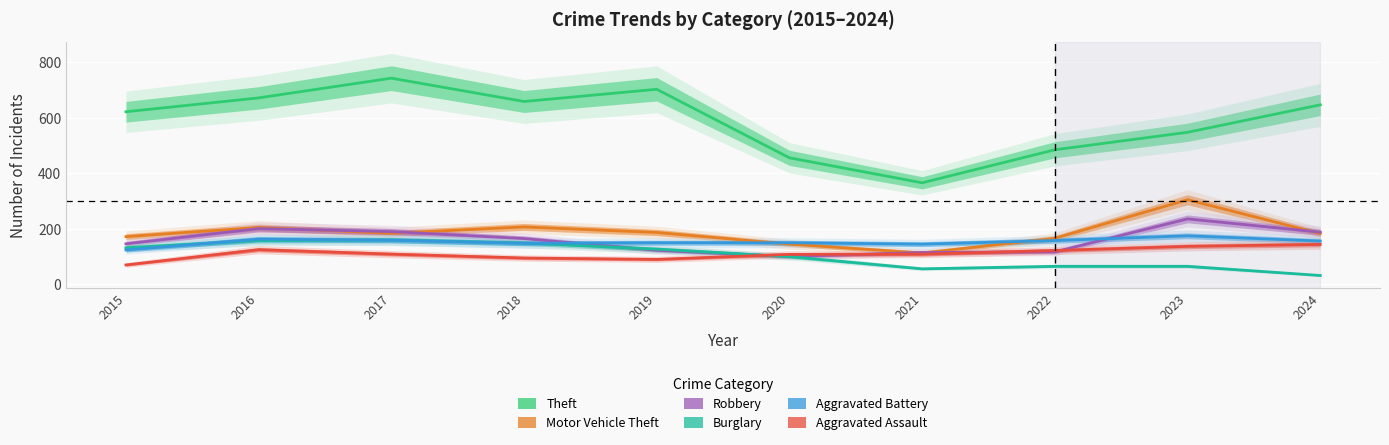

Between which two adjacent categories do Robbery and Burglary first intersect?

2018 and 2019